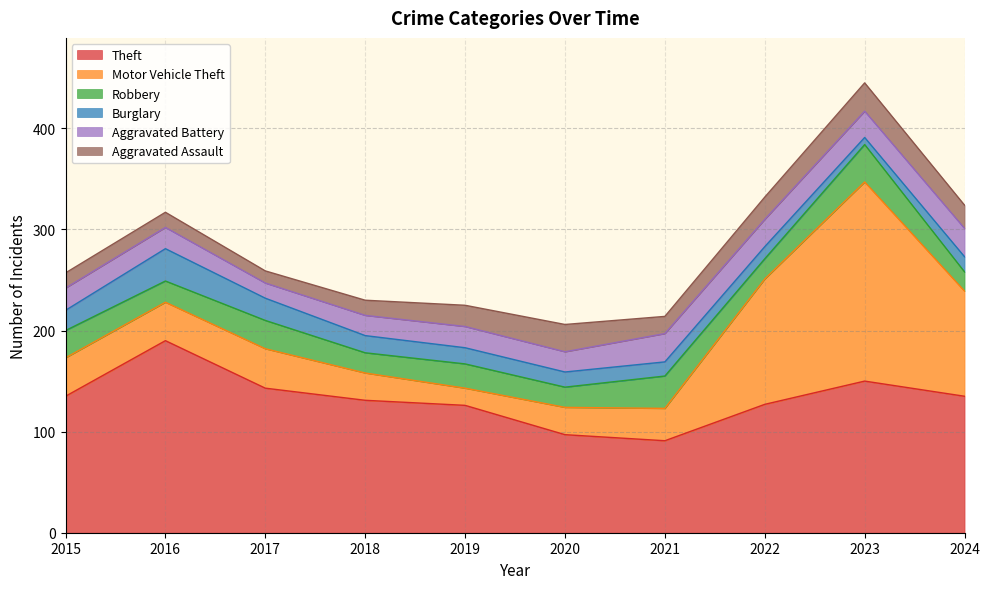

What is the value of the Theft point at the 6th from the left?

97